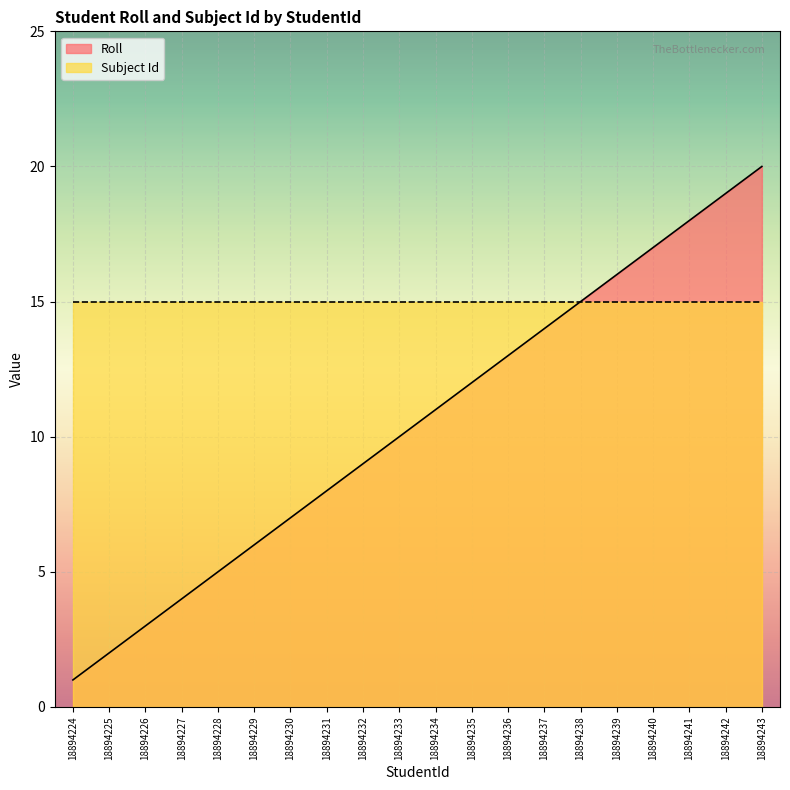

Is it true that the value at 18894237 is 19?

False